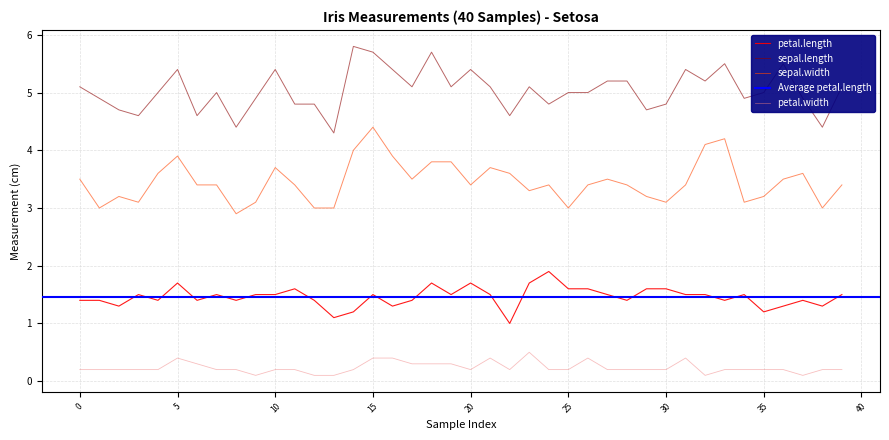

Which series changed the most between 25 and 30?

sepal.length